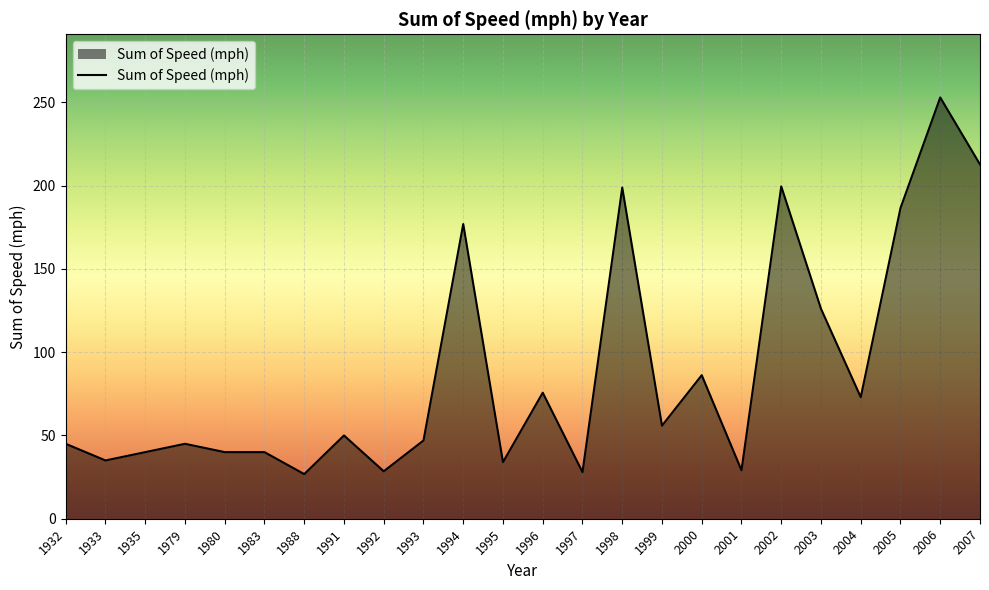

Where is the first local minimum?

1933